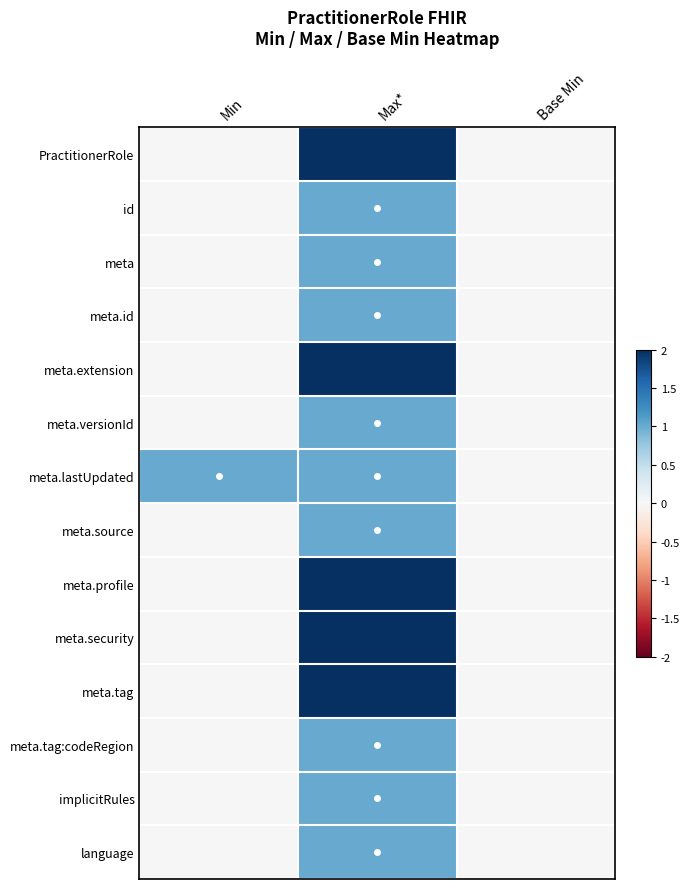

Between Min and Max*, which is larger?

Max*